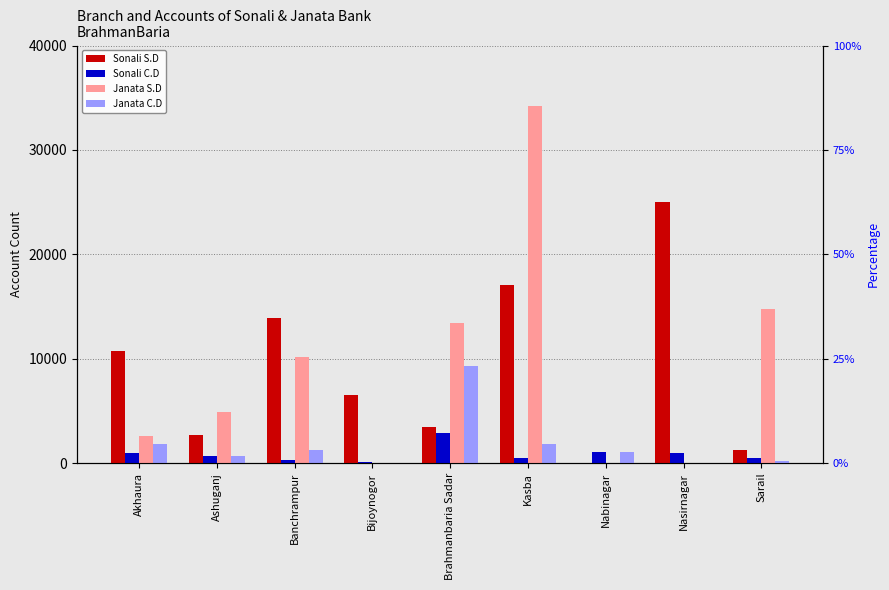

What is the maximum value shown in the chart?

34202